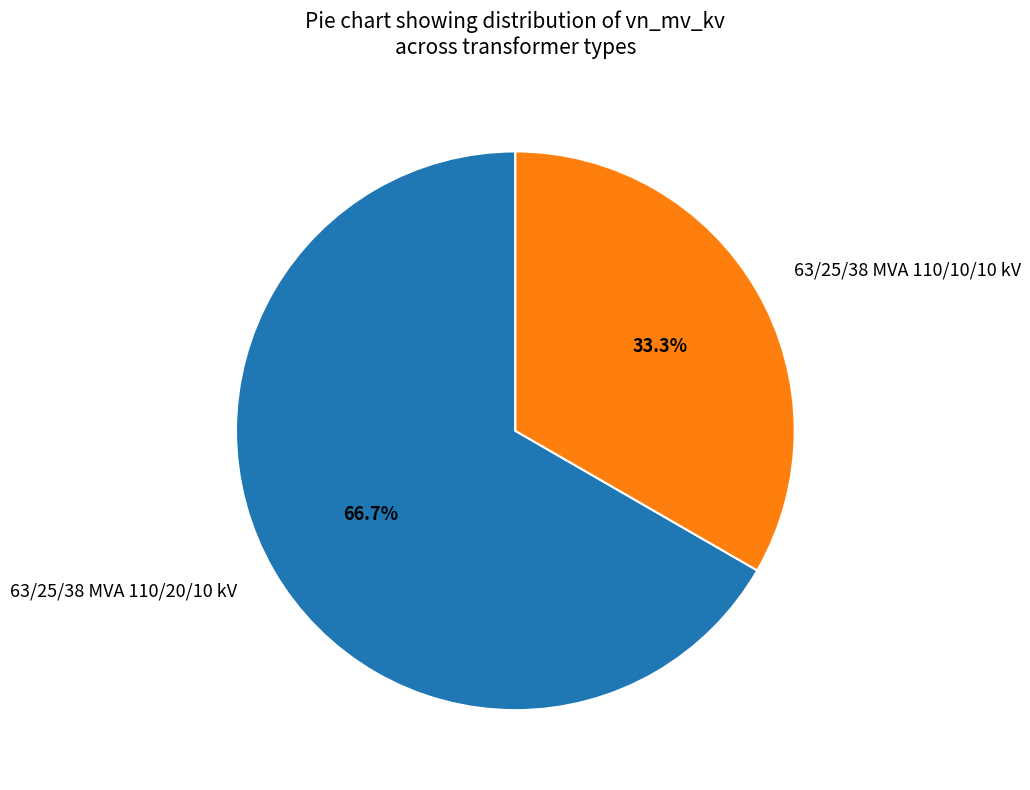

To the nearest percent, what is the difference between the largest and smallest slice percentages?

33%